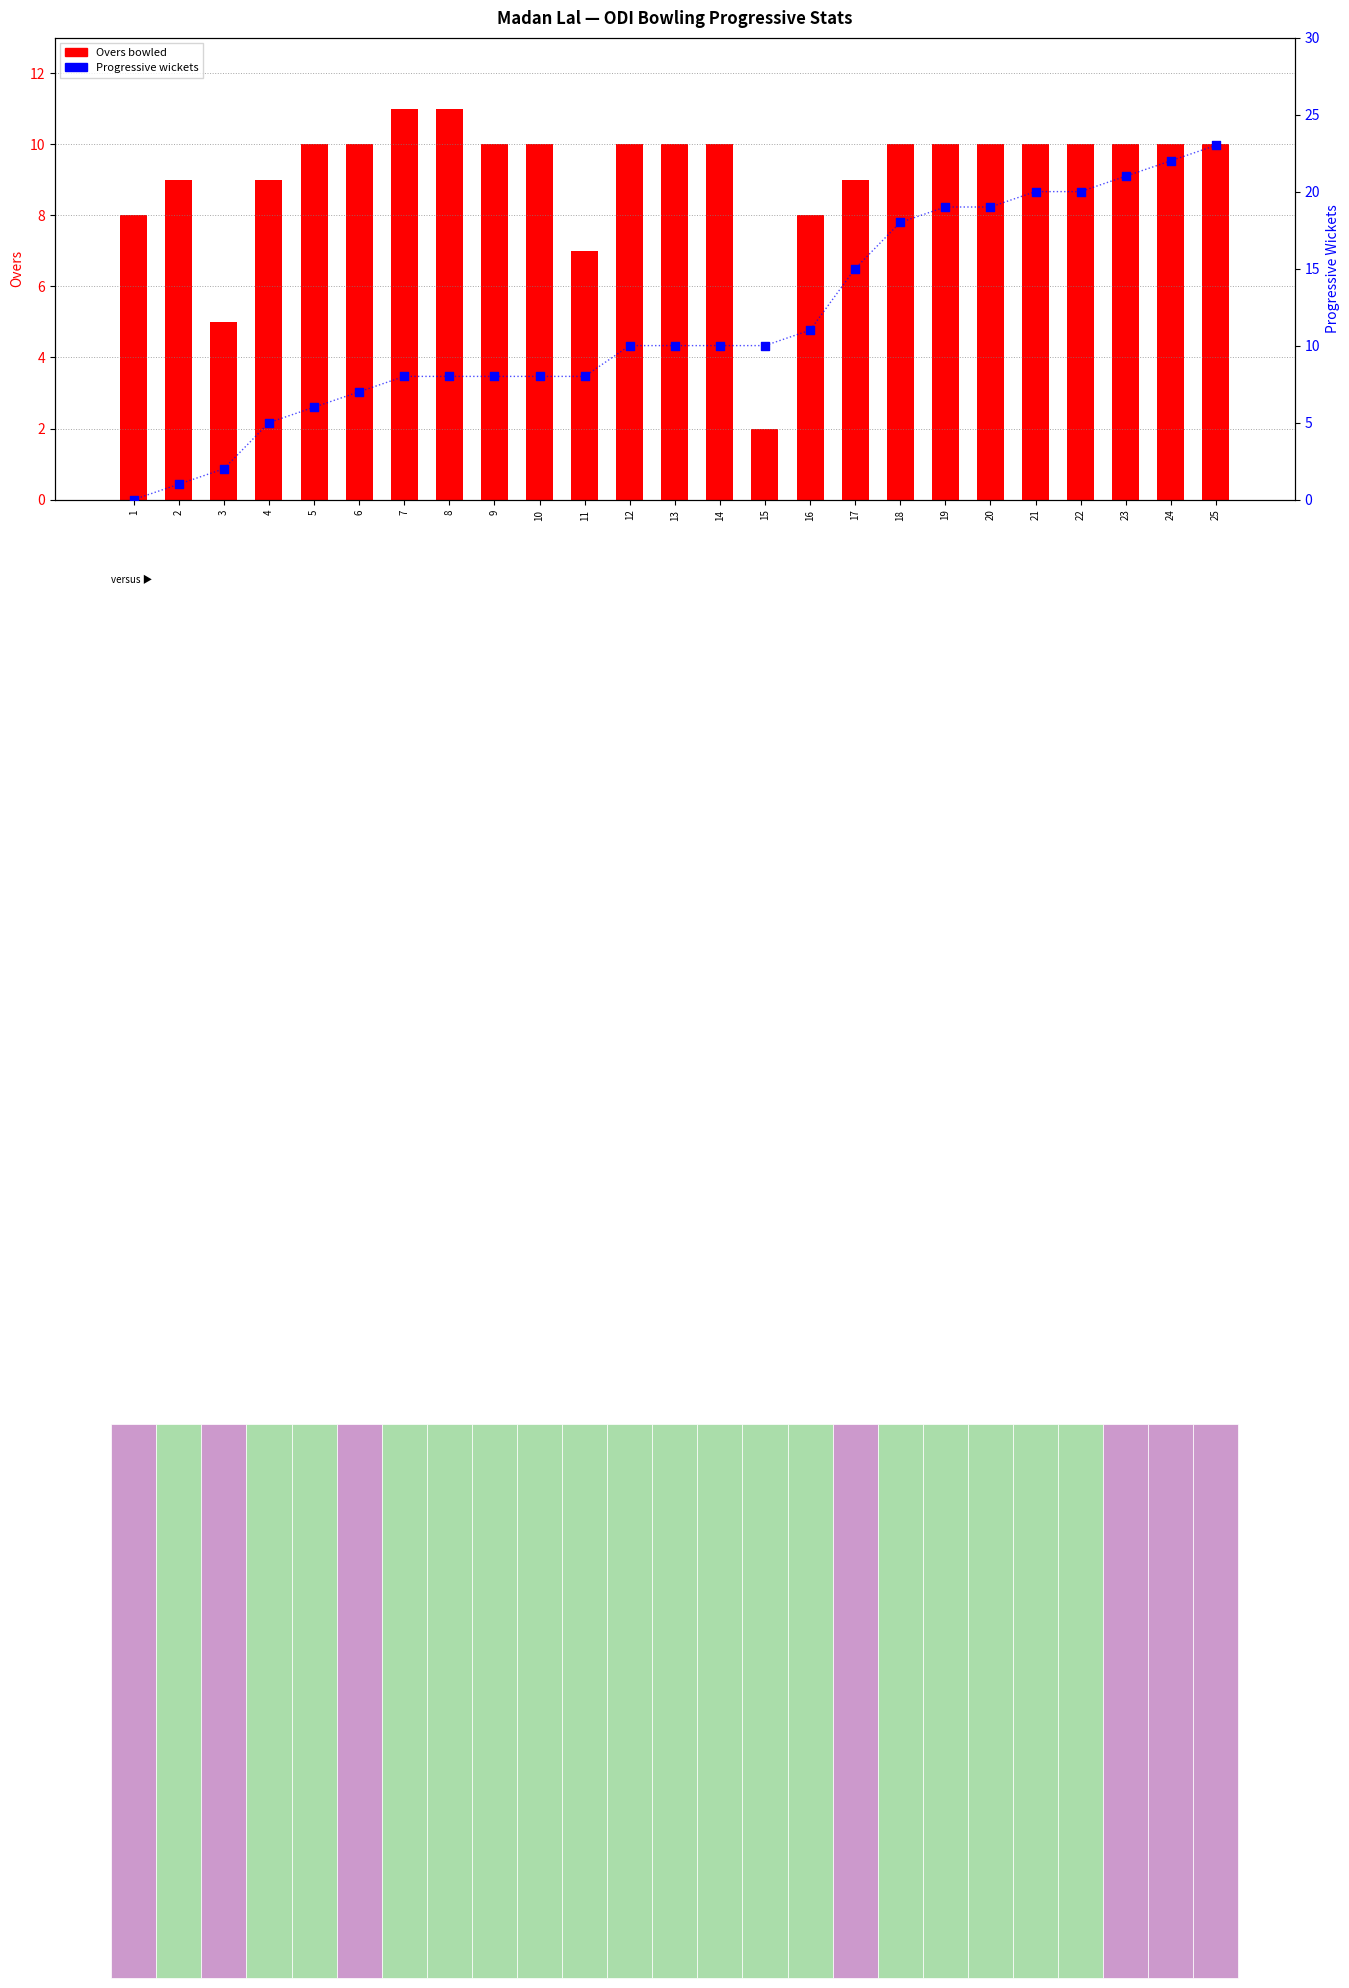

Is the value of Progressive Wkts at 18 greater than the value of Overs bowled at 10?

Yes